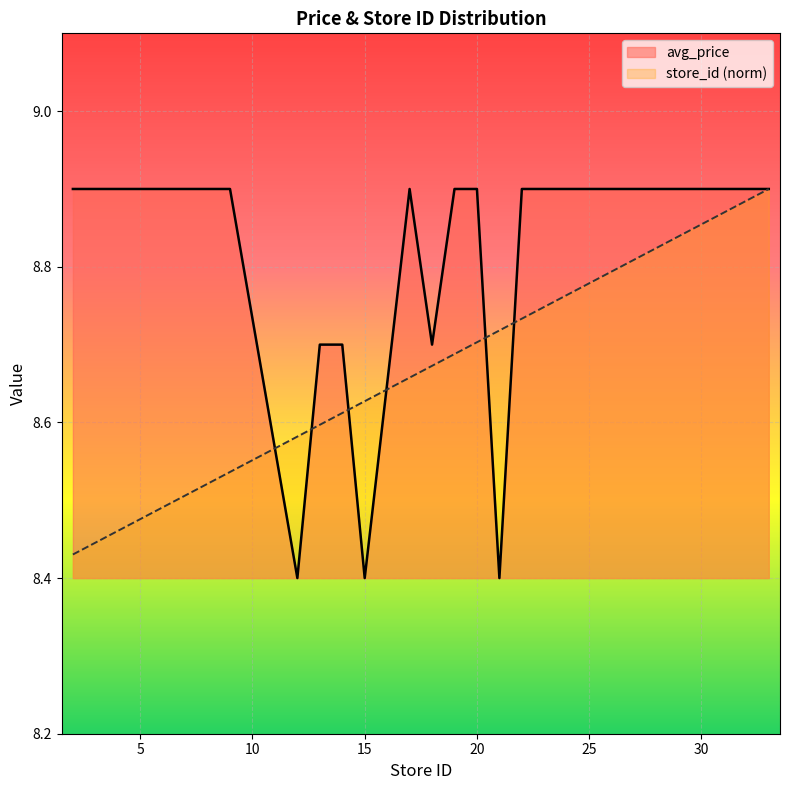

How many lines are shown in the chart?

2